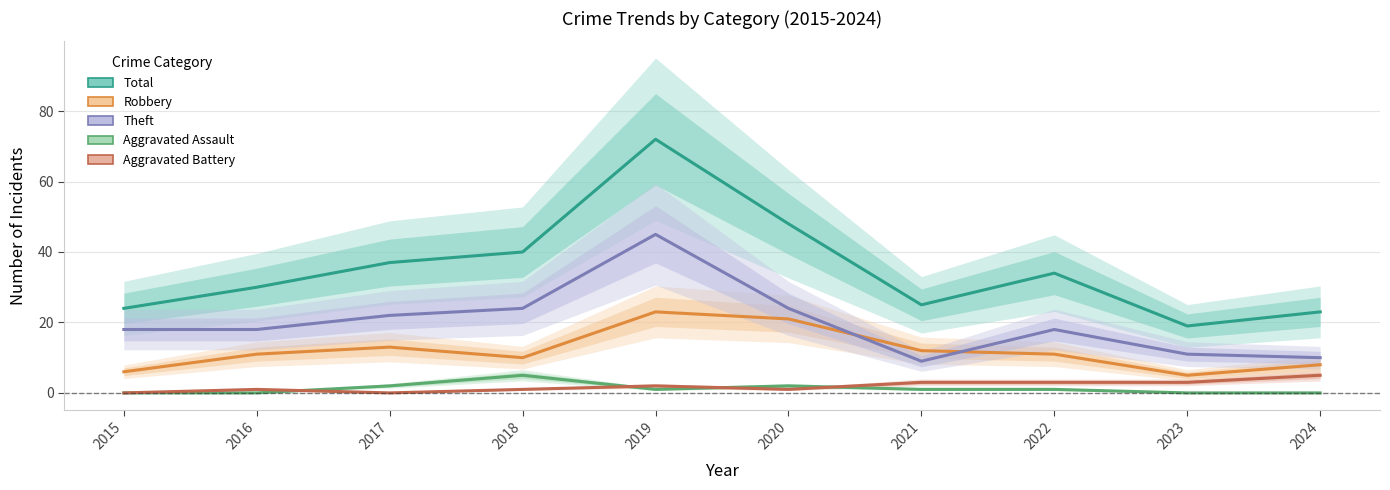

True or false: Total has a value of 34 at 2022.

True